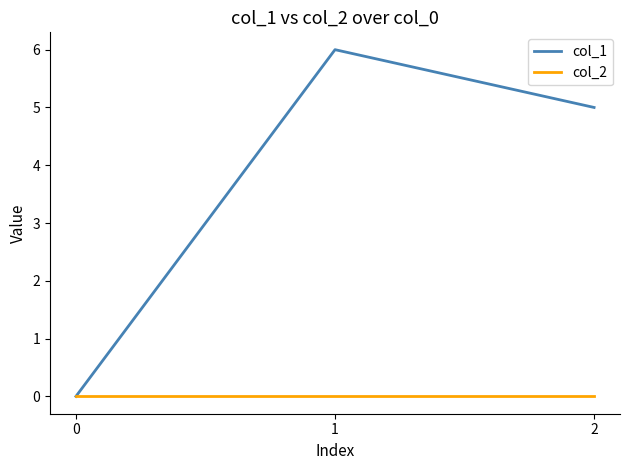

How many positive values does the col_1 series have?

2